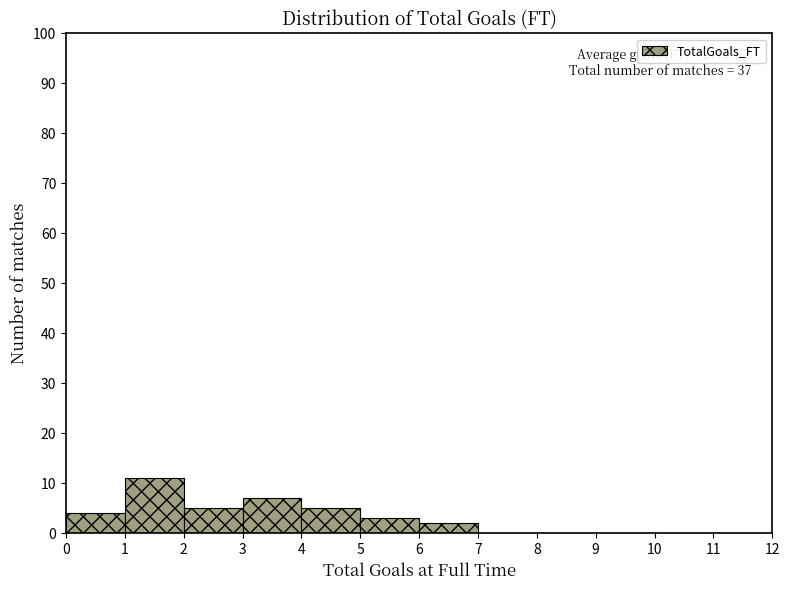

Over which range of the x-axis is the bar tallest?

1 to 2